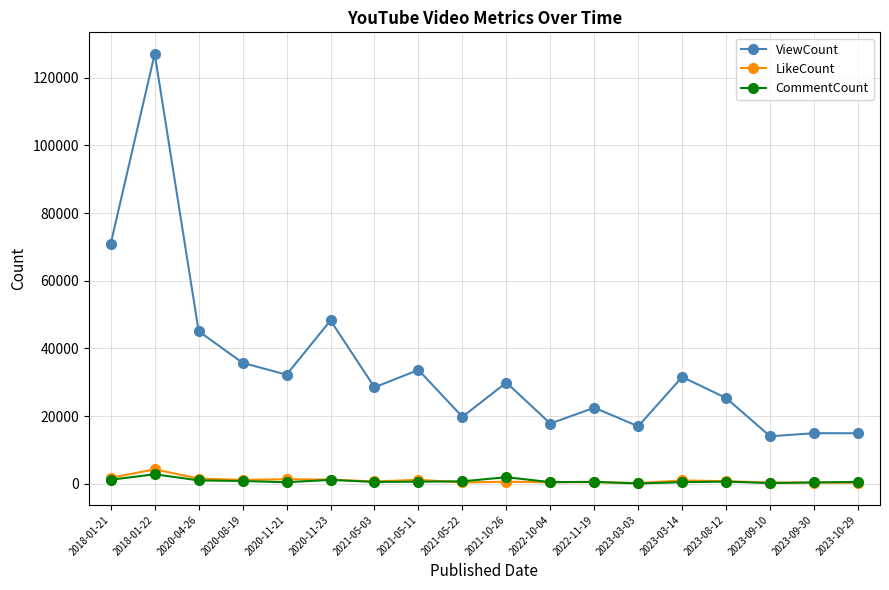

True or false: CommentCount has more than 1 points higher than both neighbors.

True